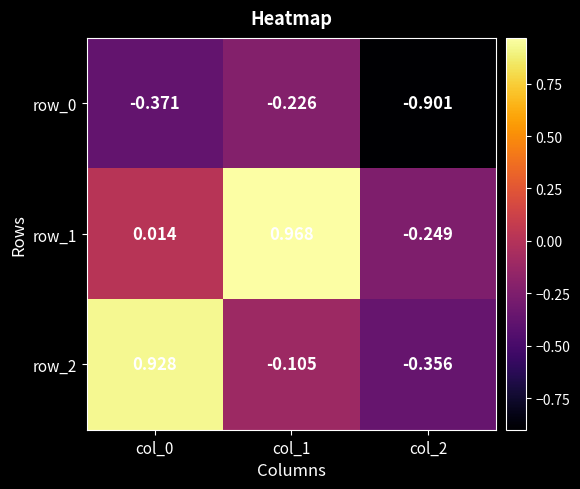

Count the number of categories in the chart.

3